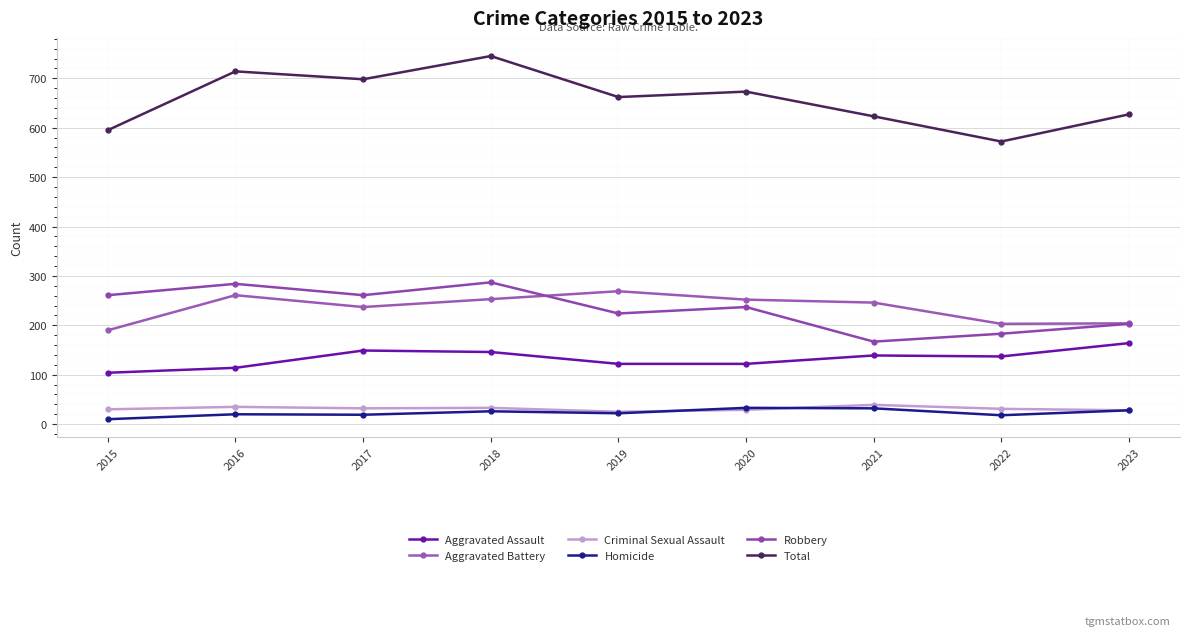

True or false: Robbery and Aggravated Battery intersect in this chart.

True